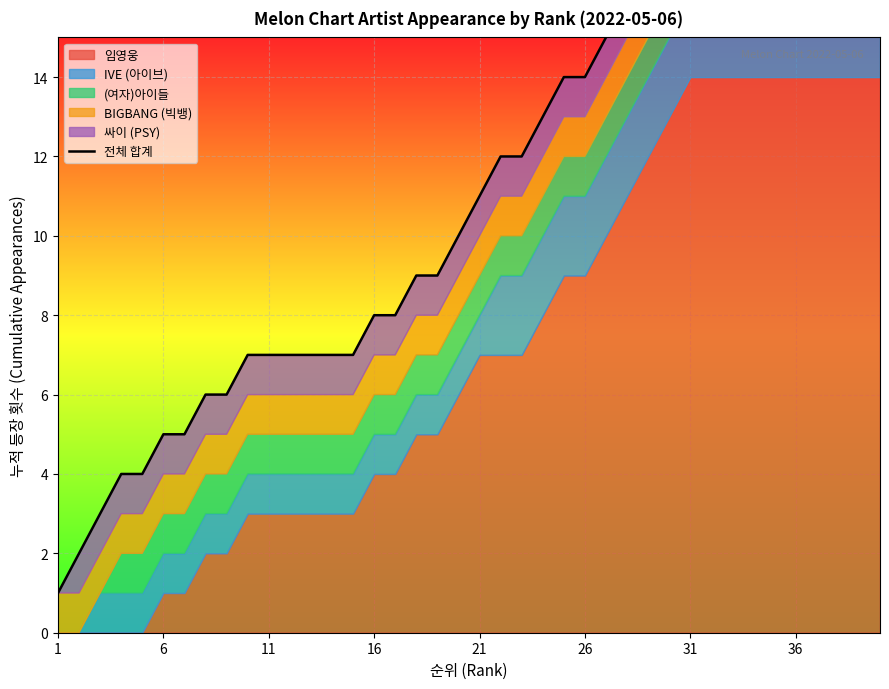

What is the sum of all values?

462